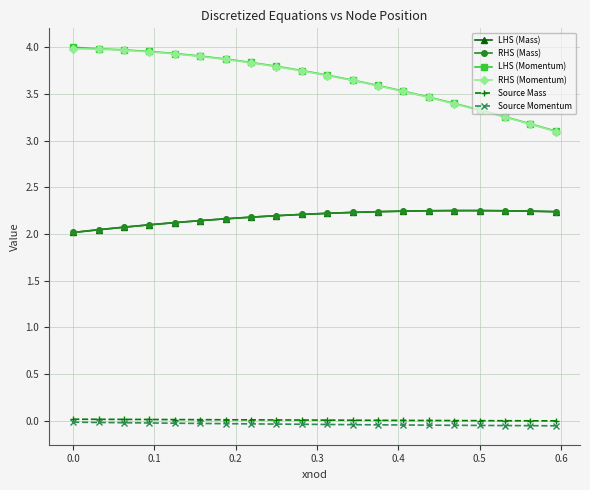

Does the chart have visible grid lines?

Yes